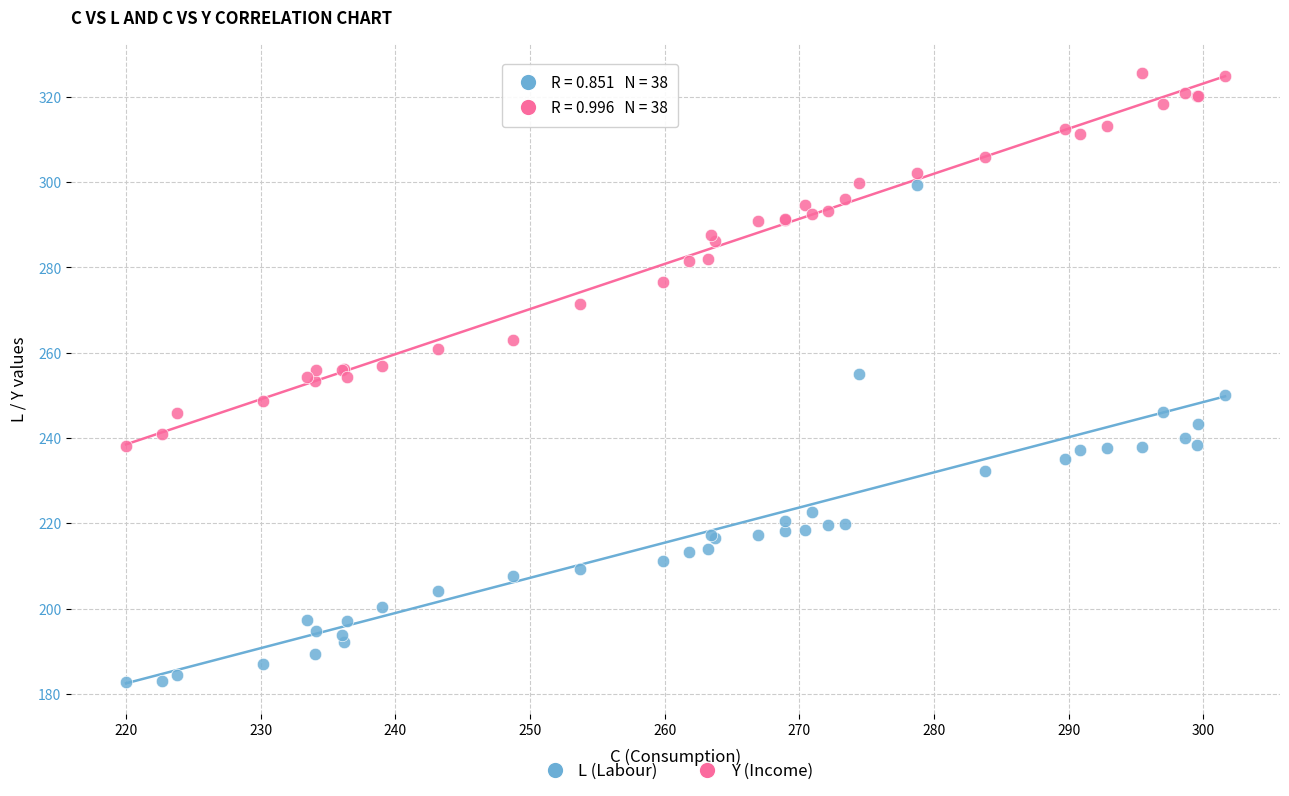

Which series has the largest Y range (max minus min)?

L (Labour)